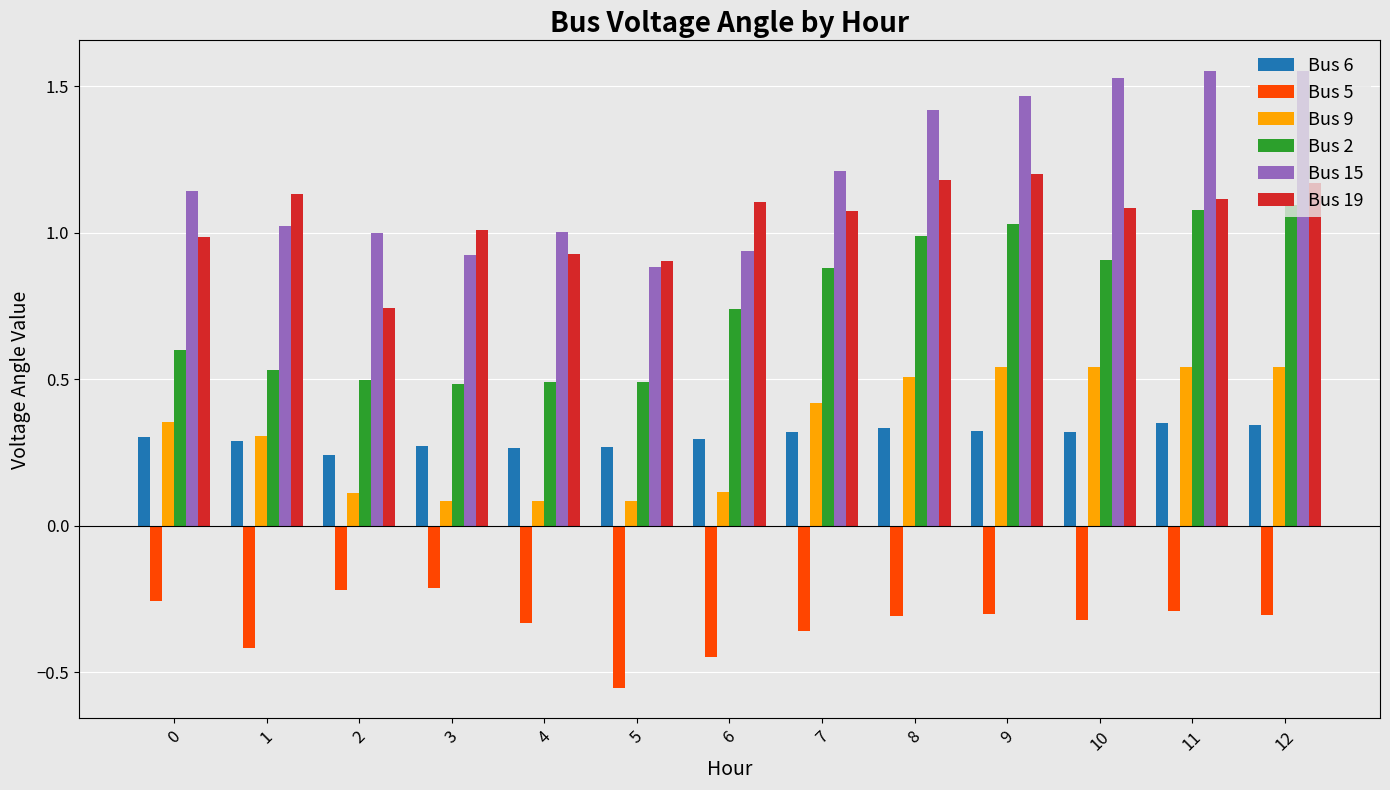

Which series has the largest range (max minus min)?

Bus 15